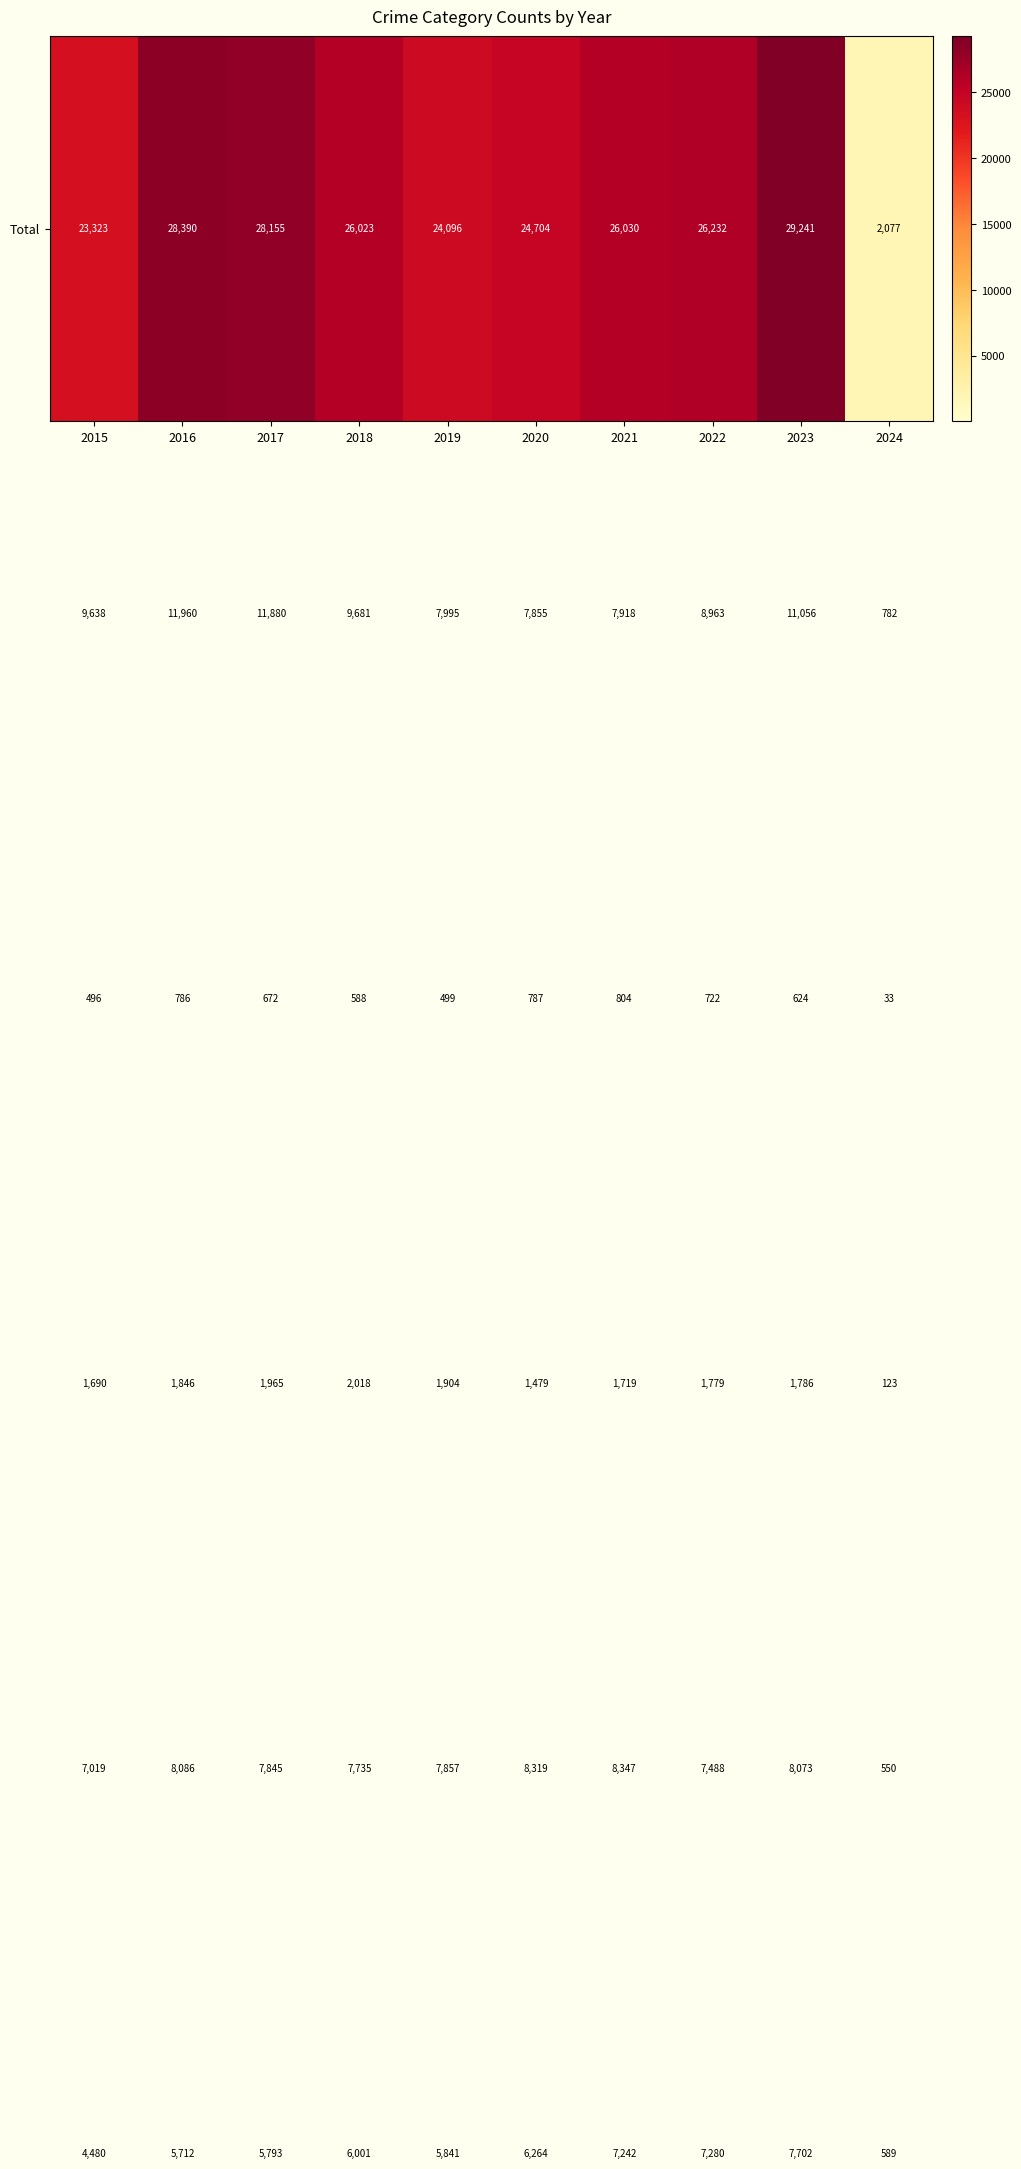

At how many categories does at least one series exceed 20723?

9